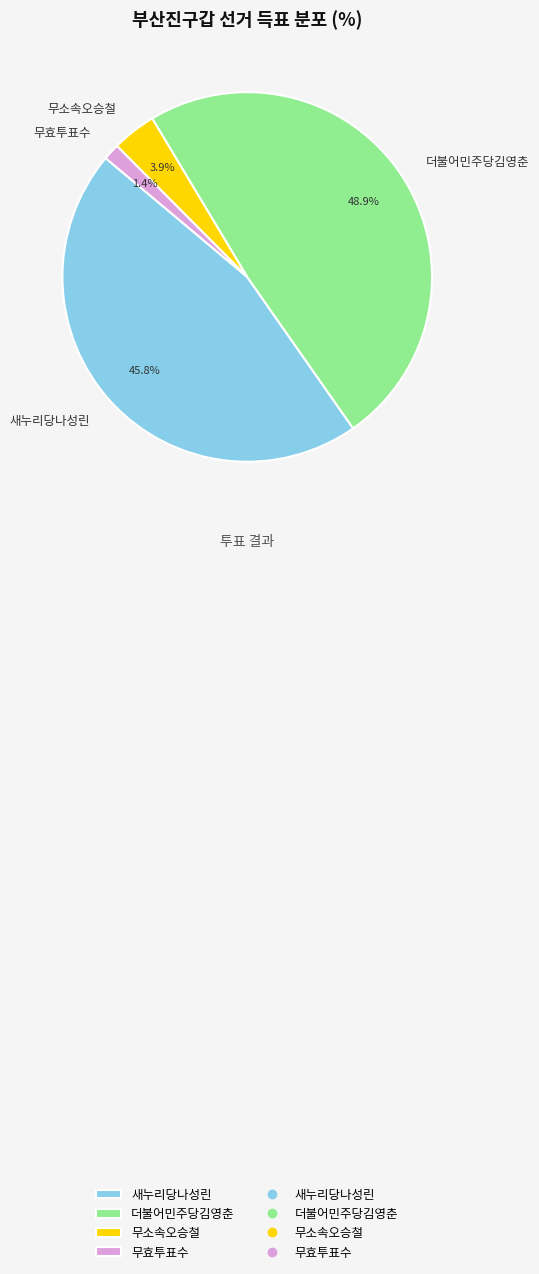

Rank the categories by value from highest to lowest.

더불어민주당김영춘, 새누리당나성린, 무소속오승철, 무효투표수